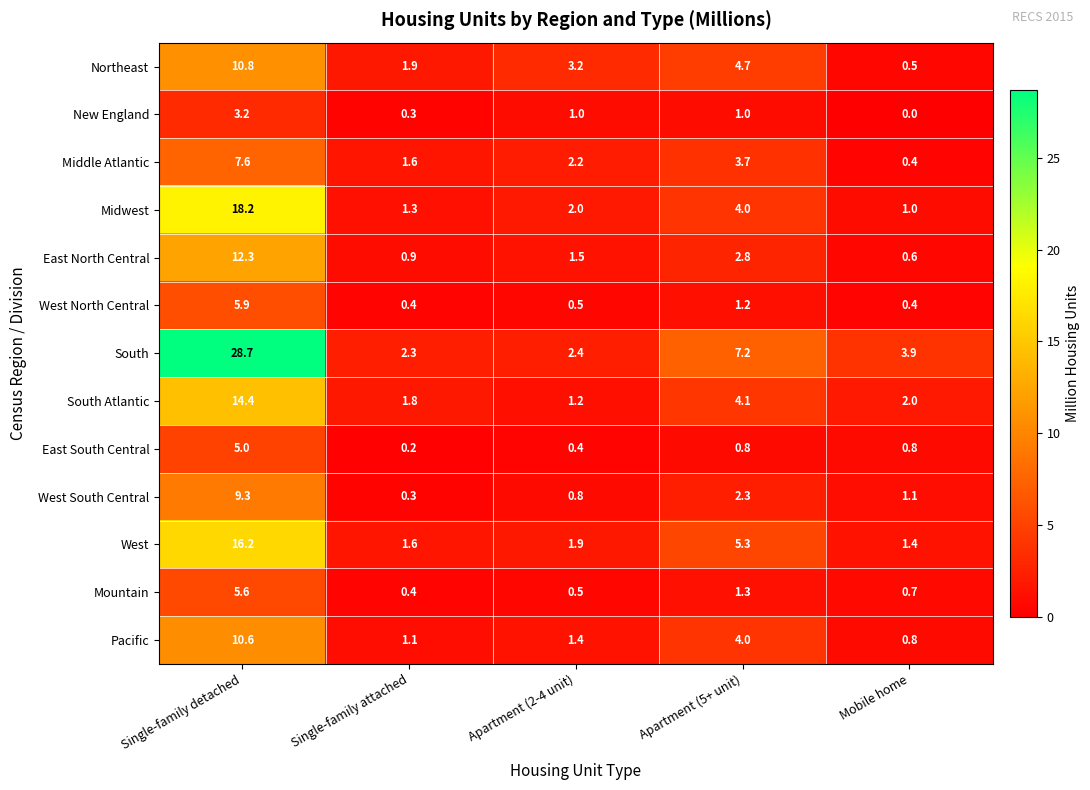

Which series has the largest total across all categories?

South